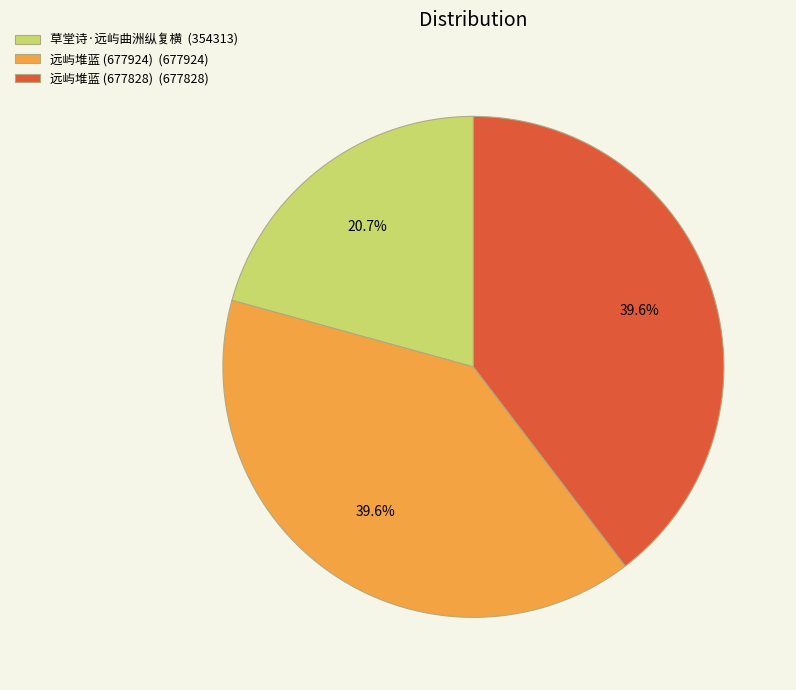

The 远屿堆蓝 (677828) slice represents 40% of the pie. True or false?

True